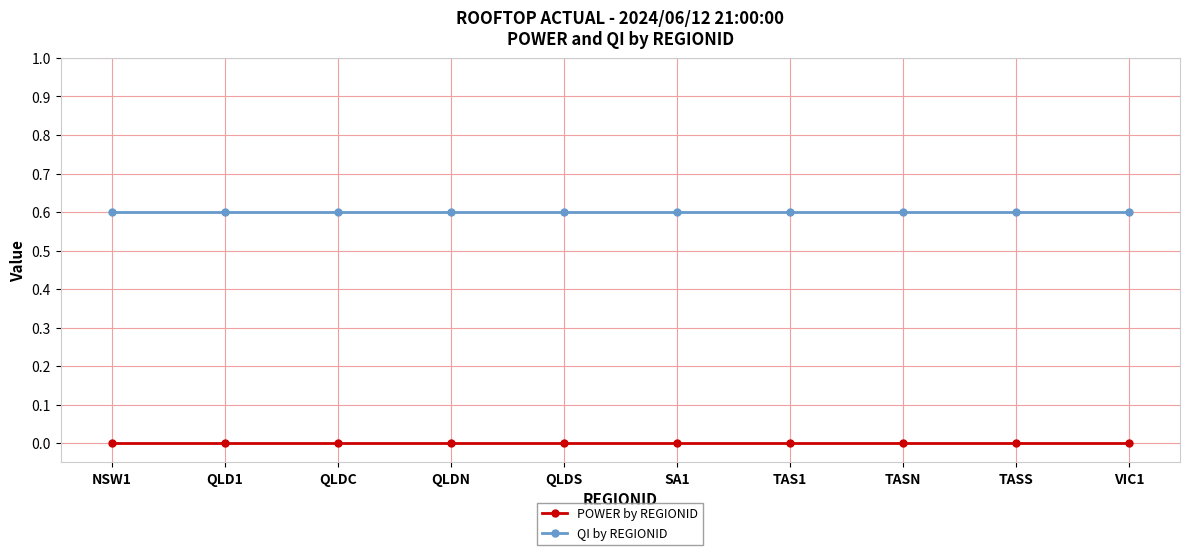

How many lines are shown in the chart?

2